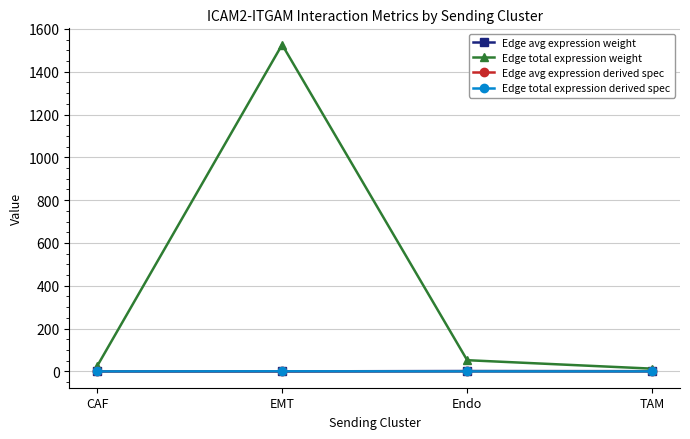

What is the greatest value displayed?

1526.7